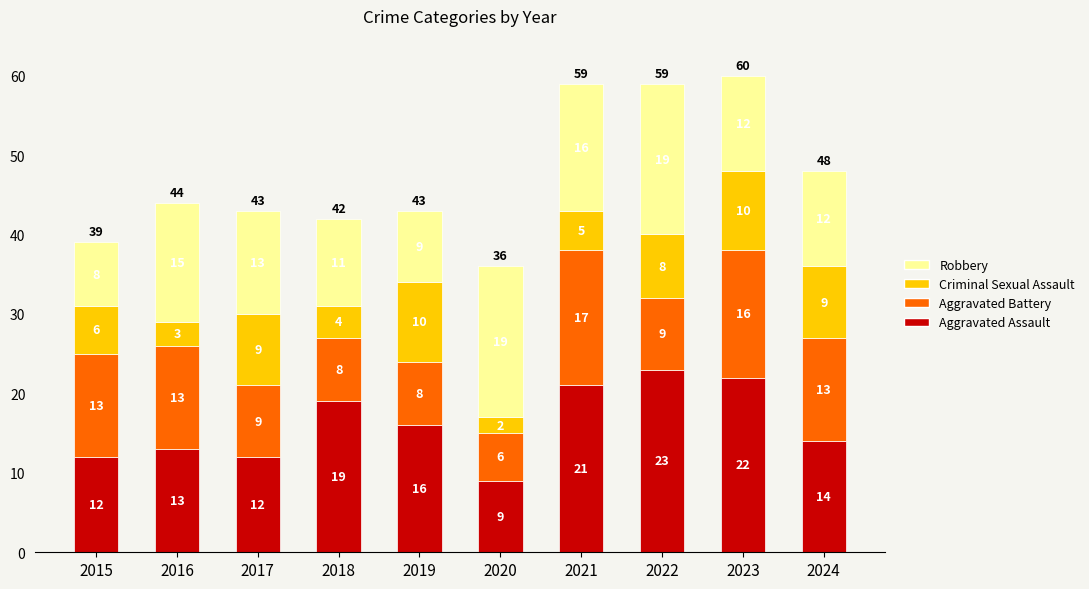

Does the chart contain stacked bars?

Yes